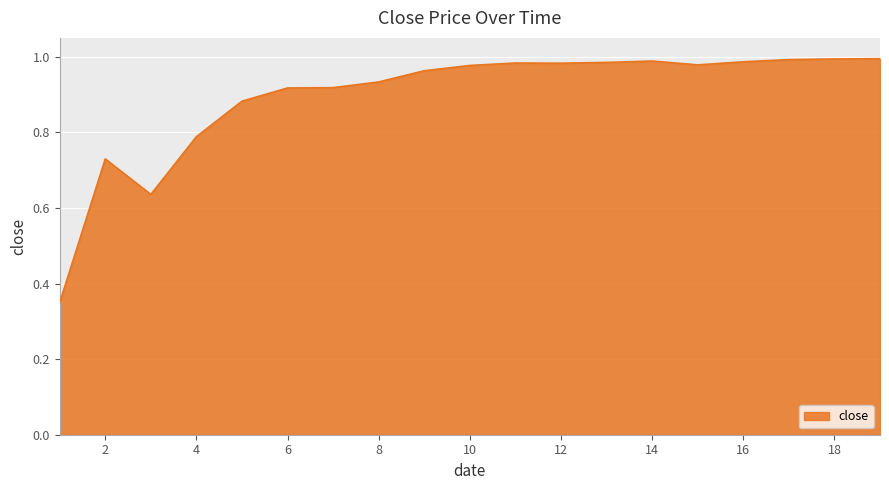

Between 6 and 4, which is larger?

6